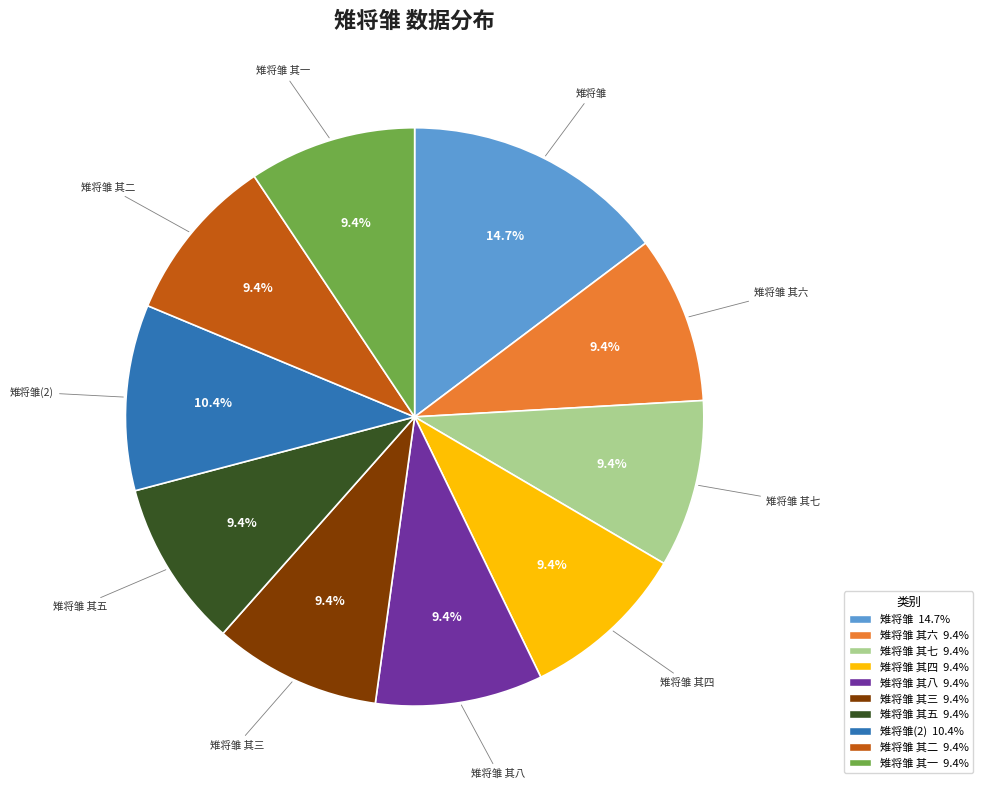

To the nearest percent, what portion does 雉将雏 represent?

15%